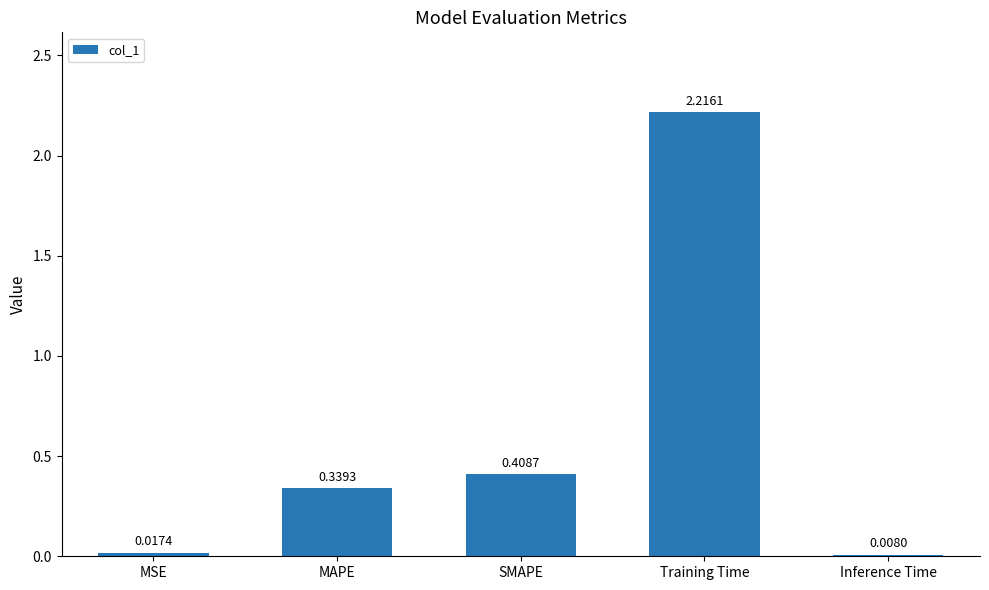

Which label corresponds to the smallest value in the chart?

Inference Time